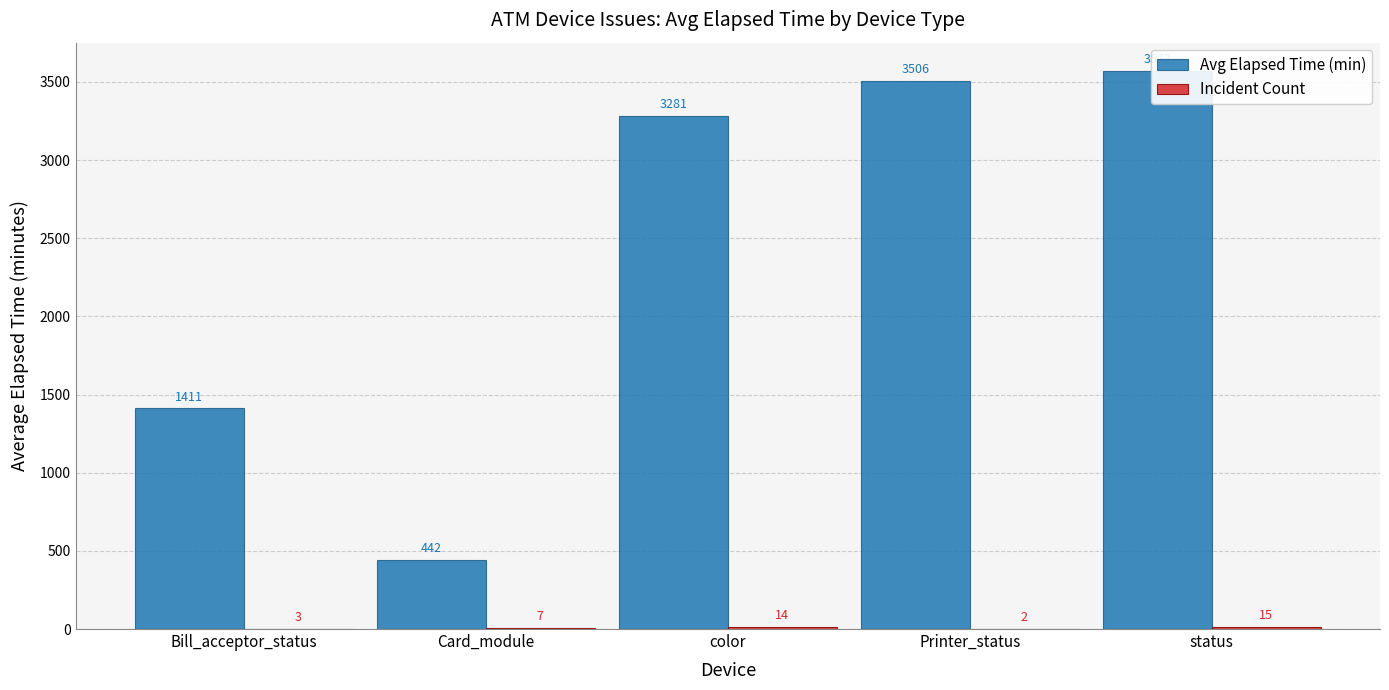

Reading right to left, transcribe all the data shown in this chart.

Avg Elapsed Time (min): 3572	3506	3281	442	1411
Incident Count: 15	2	14	7	3